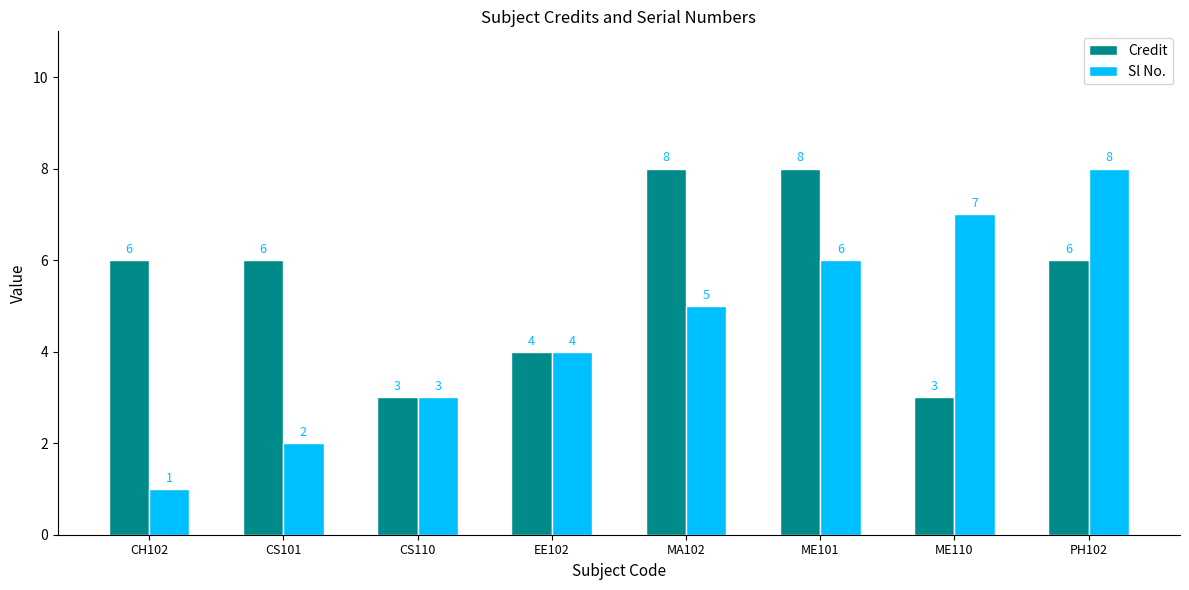

At how many categories does at least one series exceed 2?

8